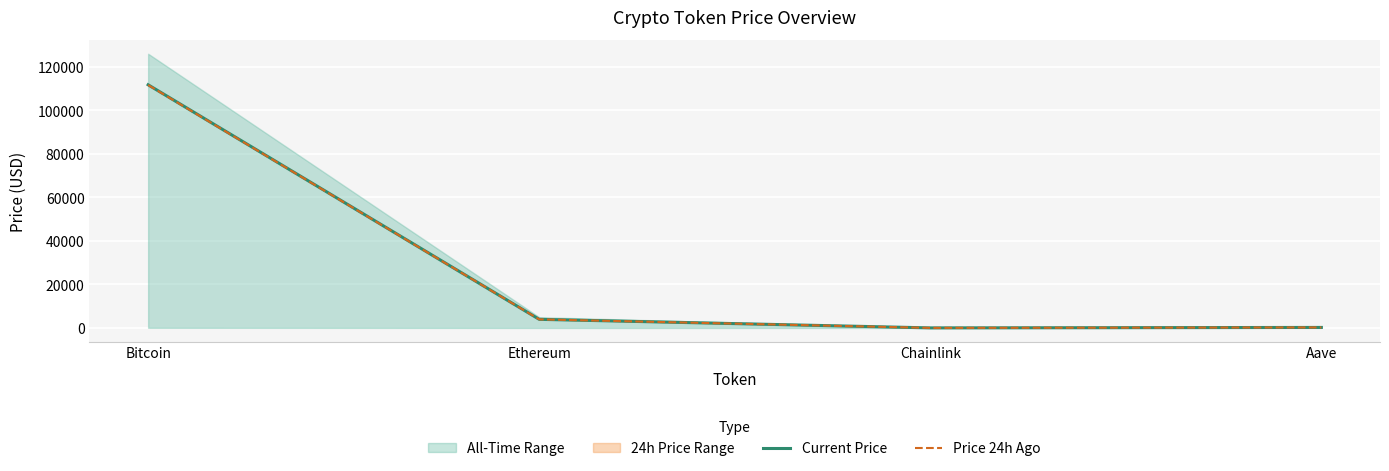

Reading left to right, extract all data points from this chart.

Current Price: Bitcoin=111796.0	Ethereum=3953.7	Chainlink=17.9	Aave=227.6
Price 24h Ago: Bitcoin=111693.0	Ethereum=3940.5	Chainlink=17.9	Aave=227.0